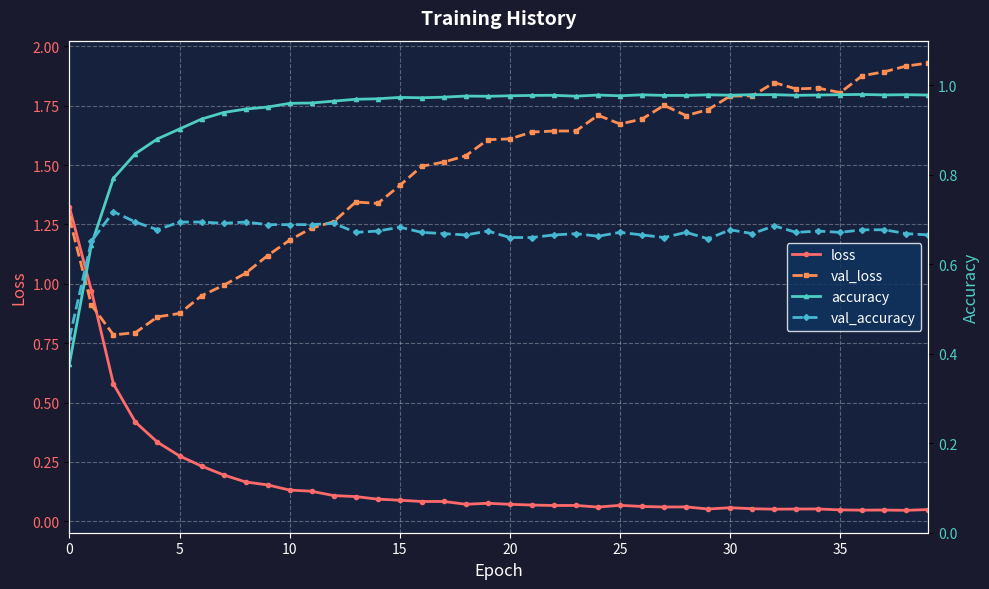

Is the value of accuracy at 39 greater than the value of val_loss at 23?

No